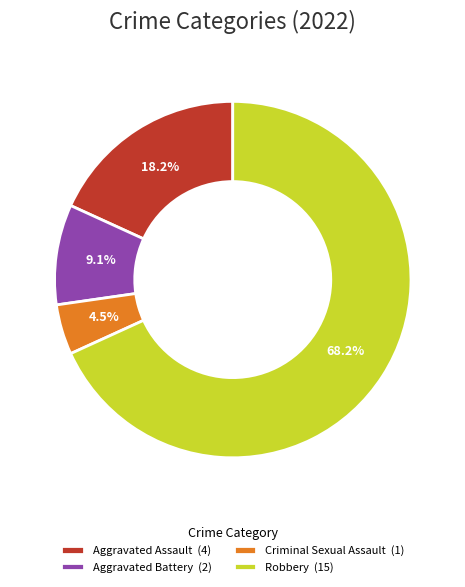

Which category has the smallest portion of the pie?

Criminal Sexual Assault